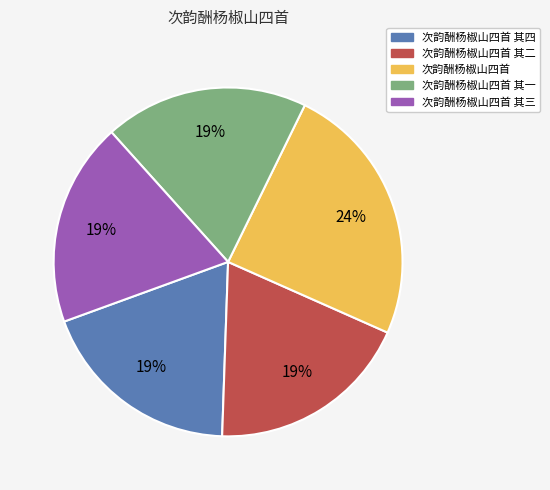

What is the ratio of the value at 次韵酬杨椒山四首 其四 to the value at 次韵酬杨椒山四首 其二?

1.0